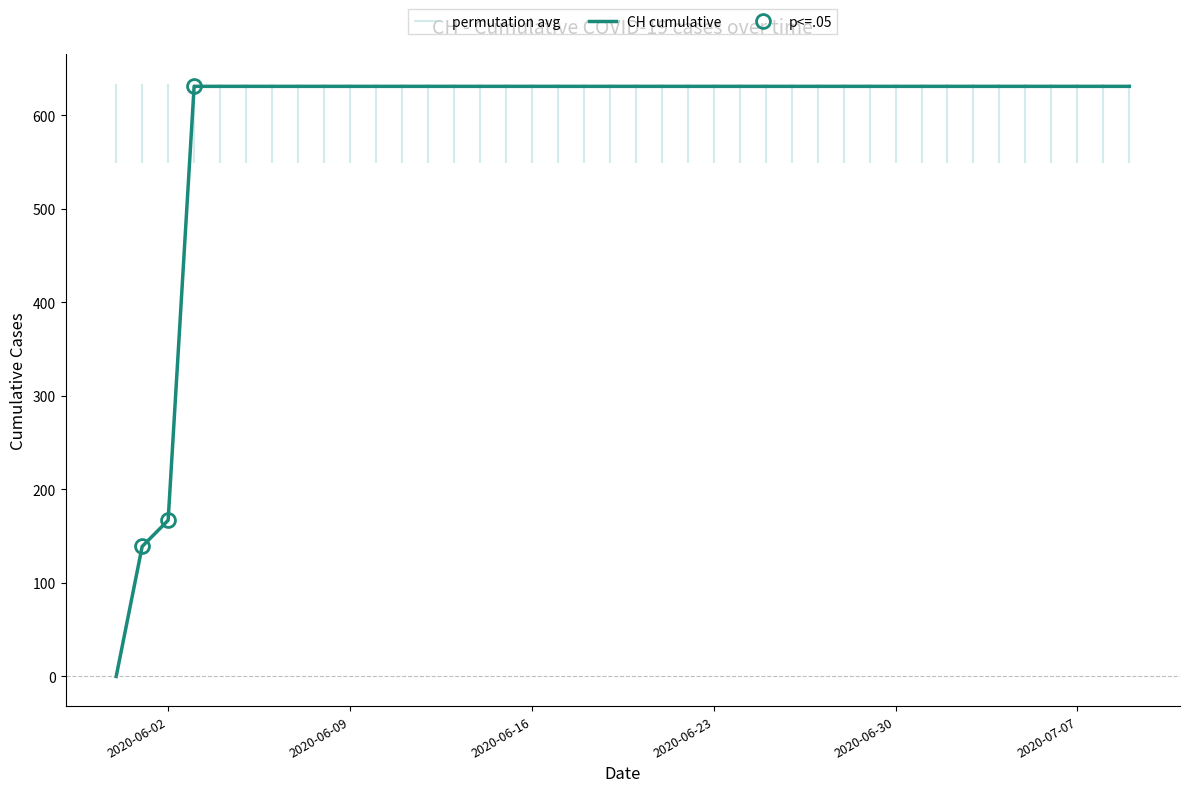

How many lines are shown in the chart?

1